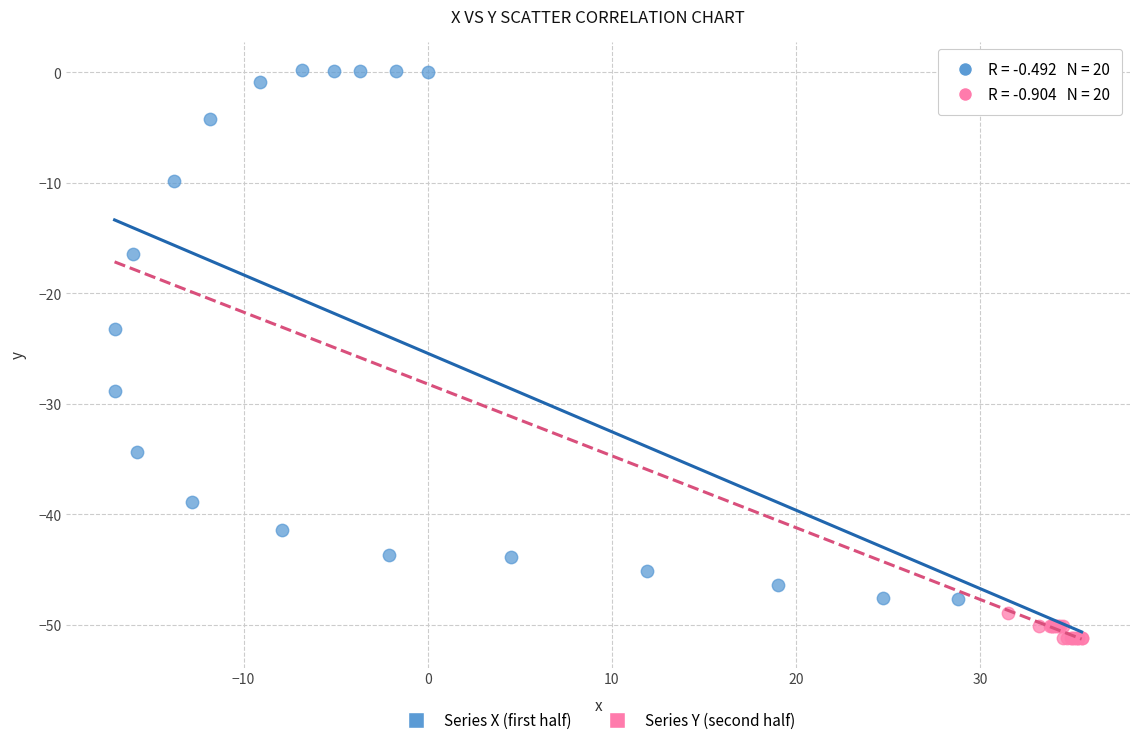

Which series has the largest Y range (max minus min)?

Series X (first half)